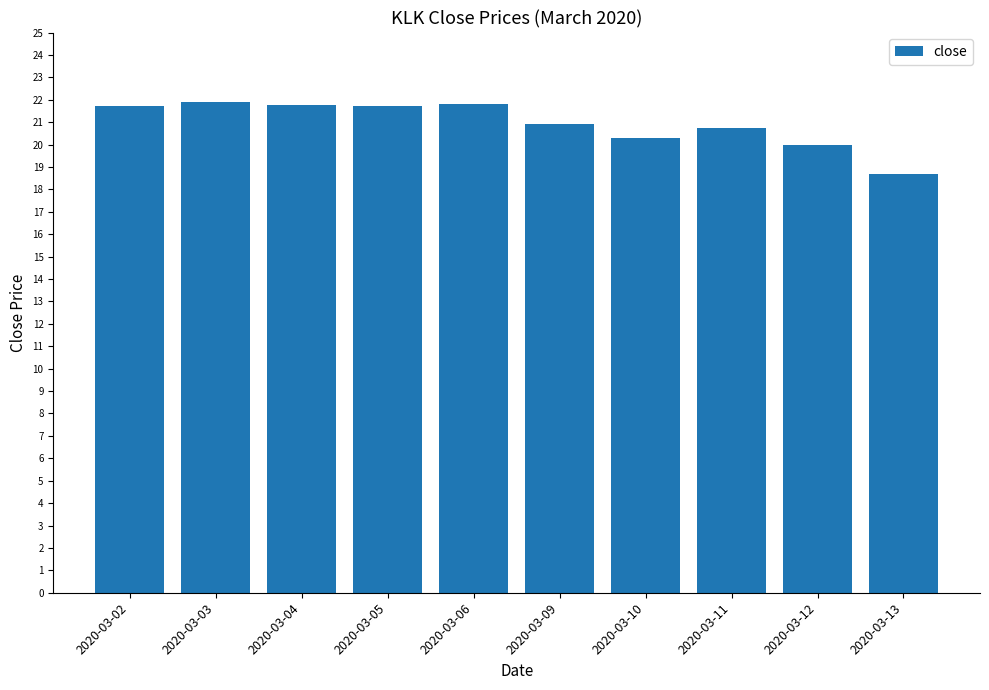

What is the minimum value shown in the chart?

18.7